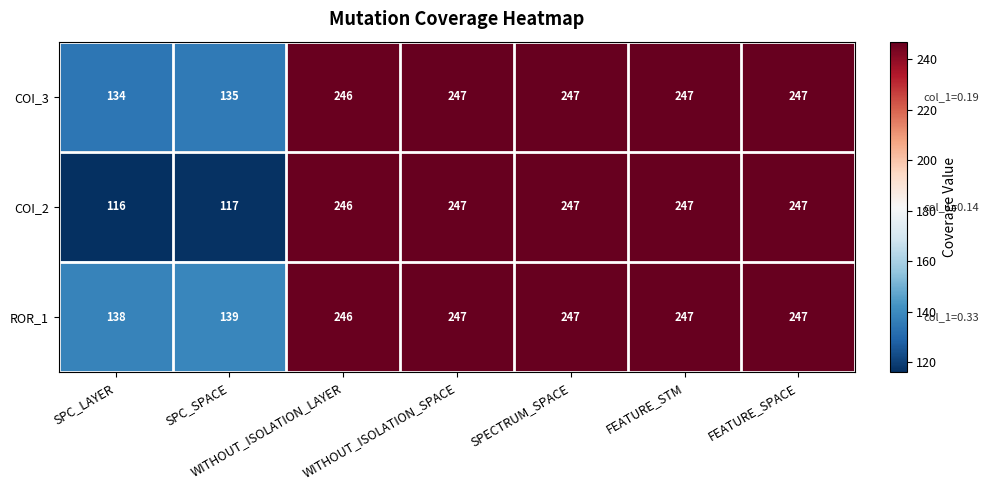

What is the total value across all series at SPC_SPACE?

391